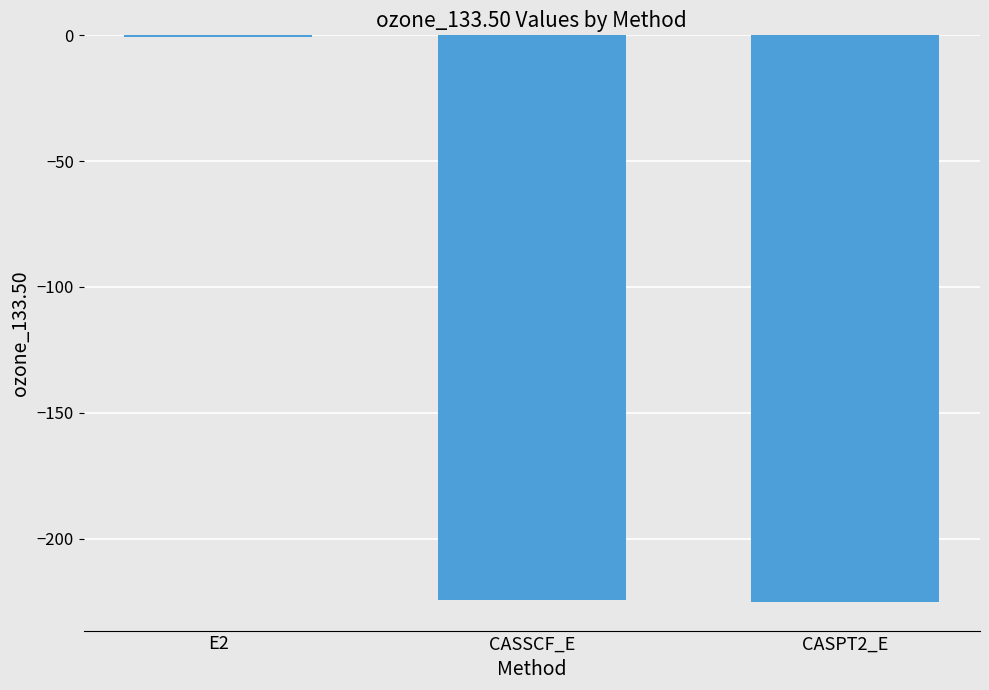

How many data points does each series have?

3